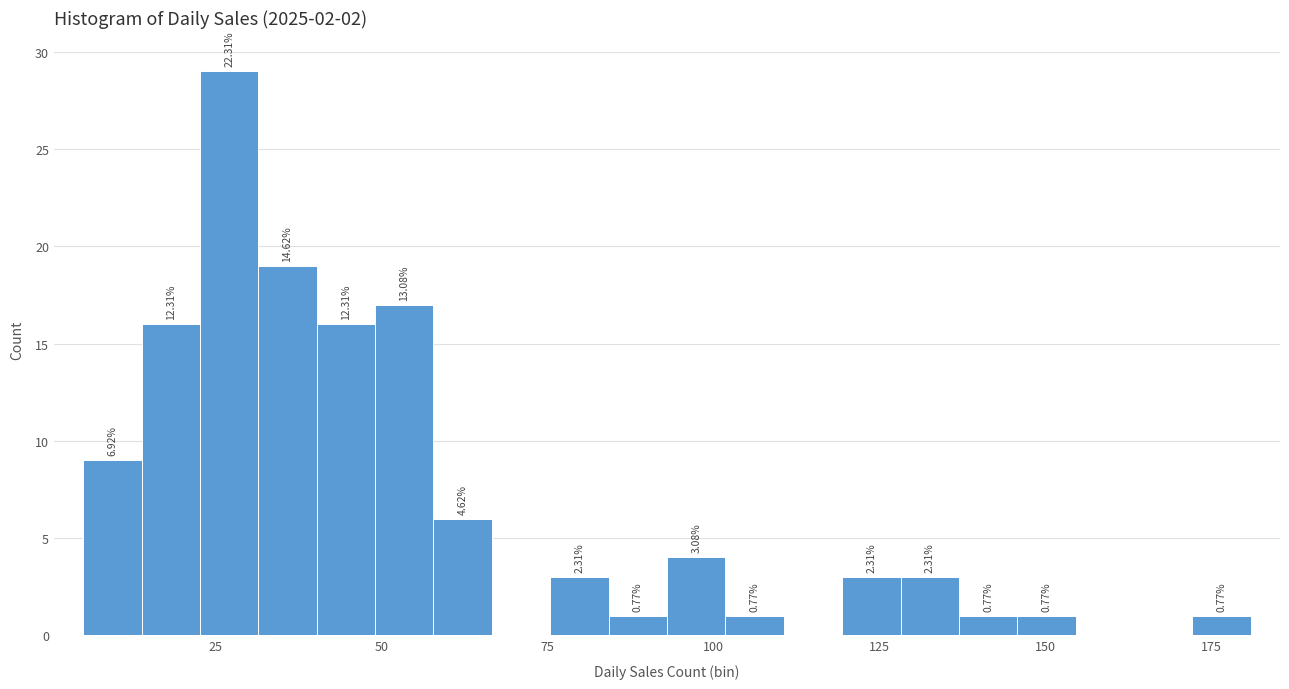

Around what value on the x-axis is the tallest bar? Give the approximate position of its centre, as read against the axis.

25